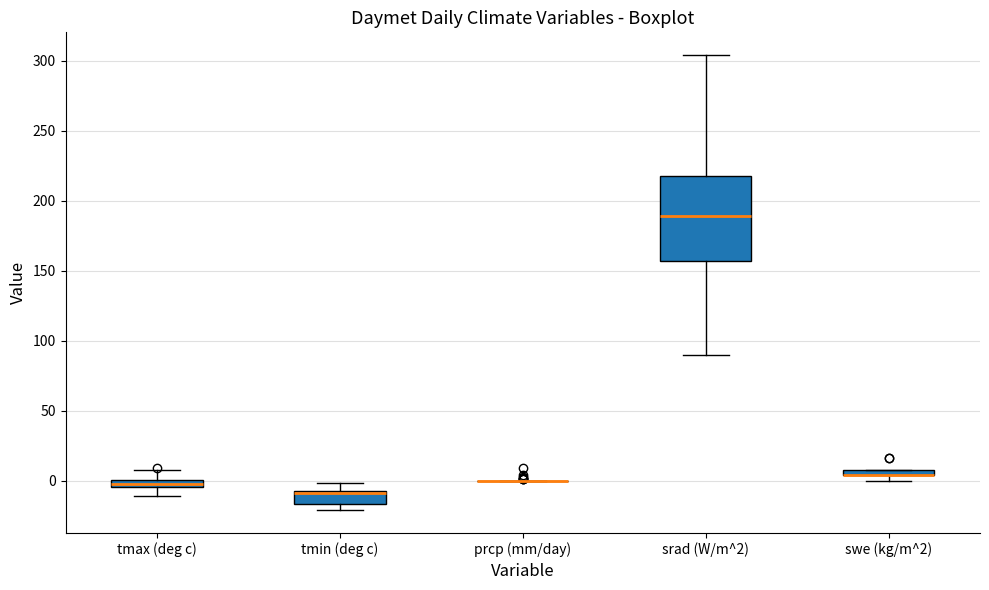

Which box is the tallest, from its lower edge to its upper edge?

srad (W/m^2)